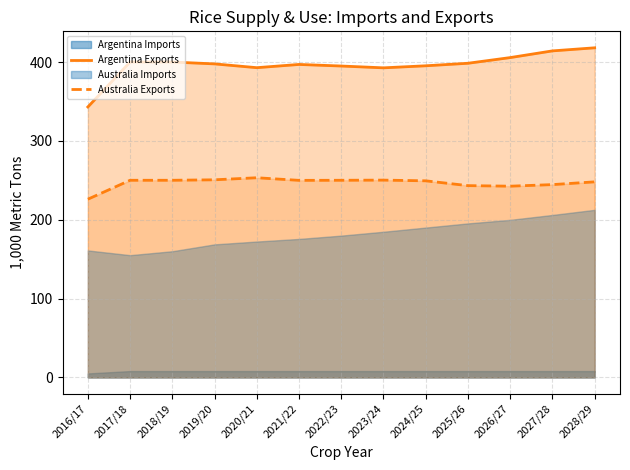

True or false: Argentina Exports and Australia Exports cross at least once.

False